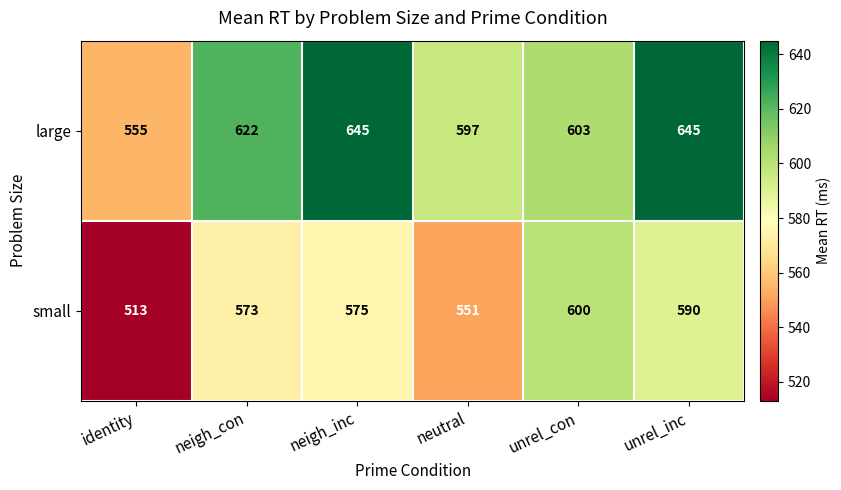

Rank the series by their maximum value, from highest to lowest.

large, small